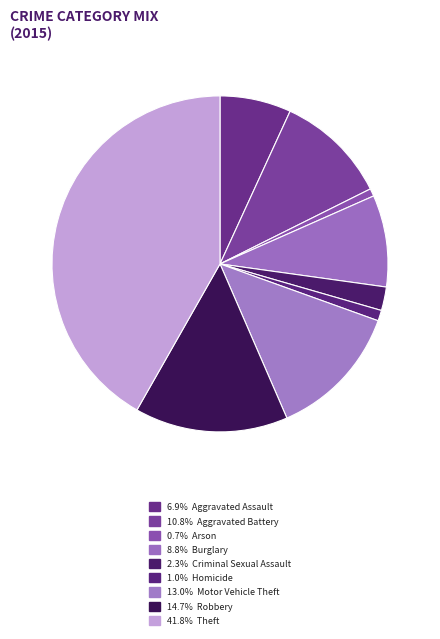

Does any single category account for the majority?

No